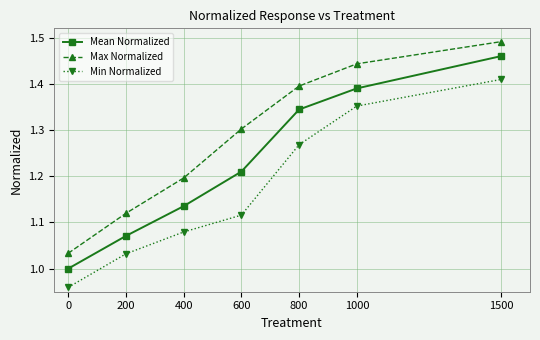

Rank the series by their maximum value, from lowest to highest.

Min Normalized, Mean Normalized, Max Normalized